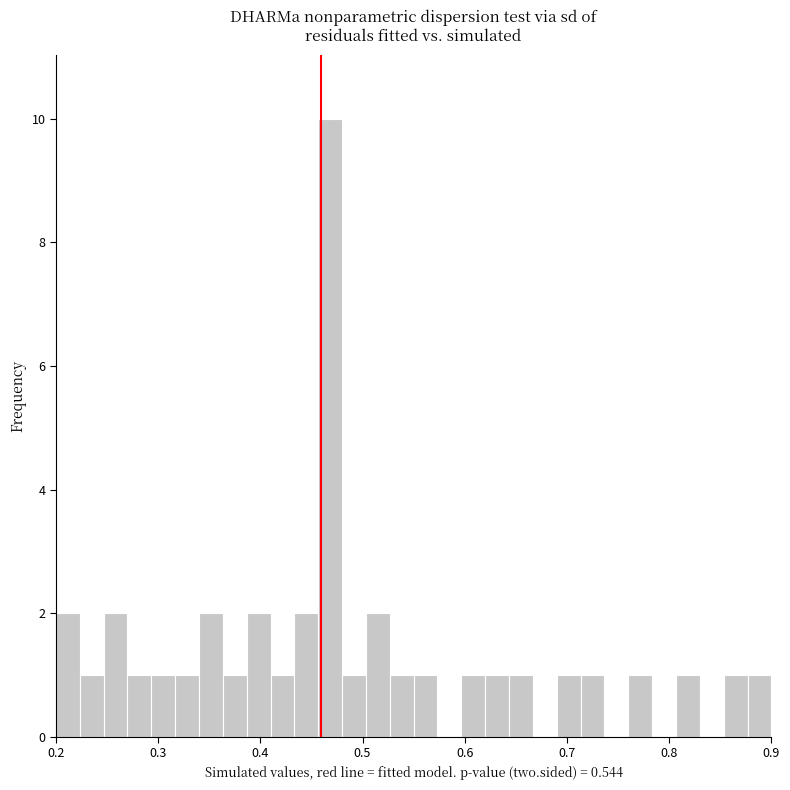

Around what value on the x-axis is the tallest bar? Give the approximate position of its centre, as read against the axis.

0.47